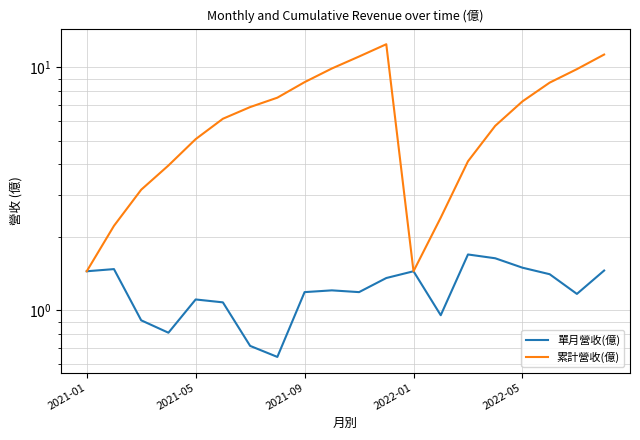

List the series in order of their overall mean, highest first.

累計營收(億), 單月營收(億)